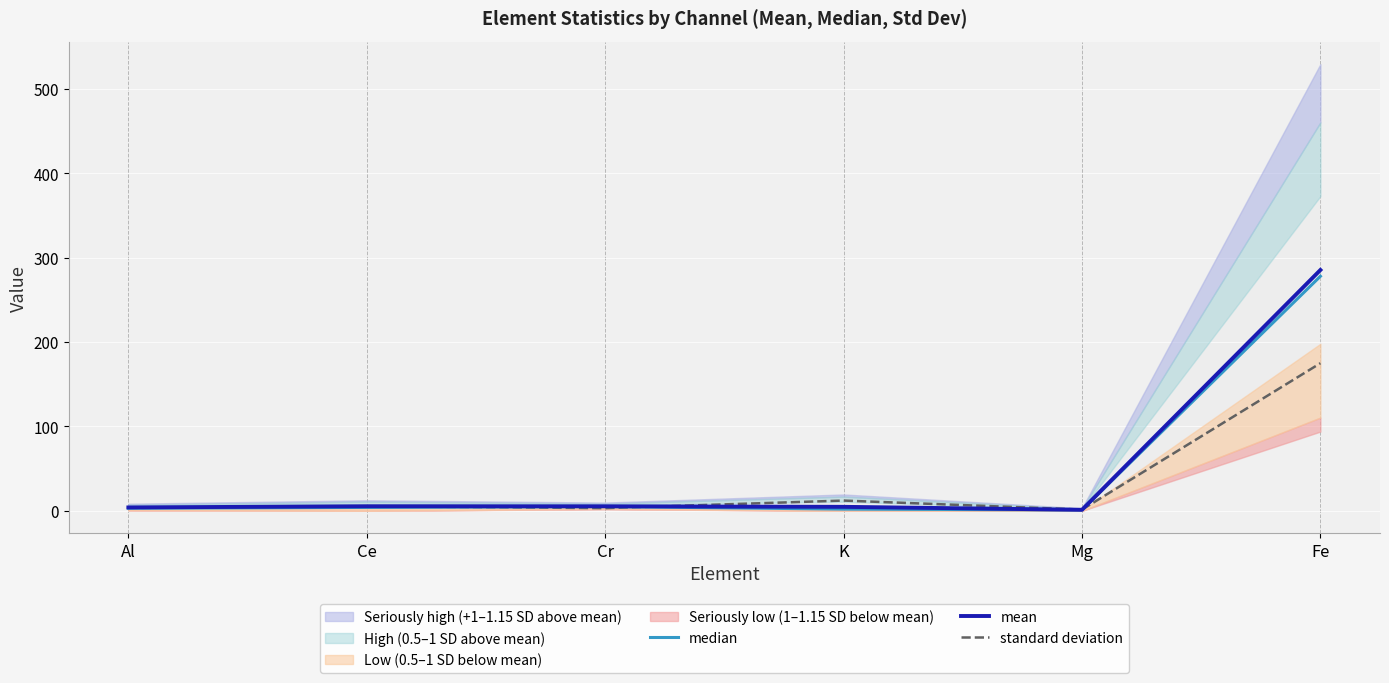

At which category does standard deviation reach its first local valley?

Cr